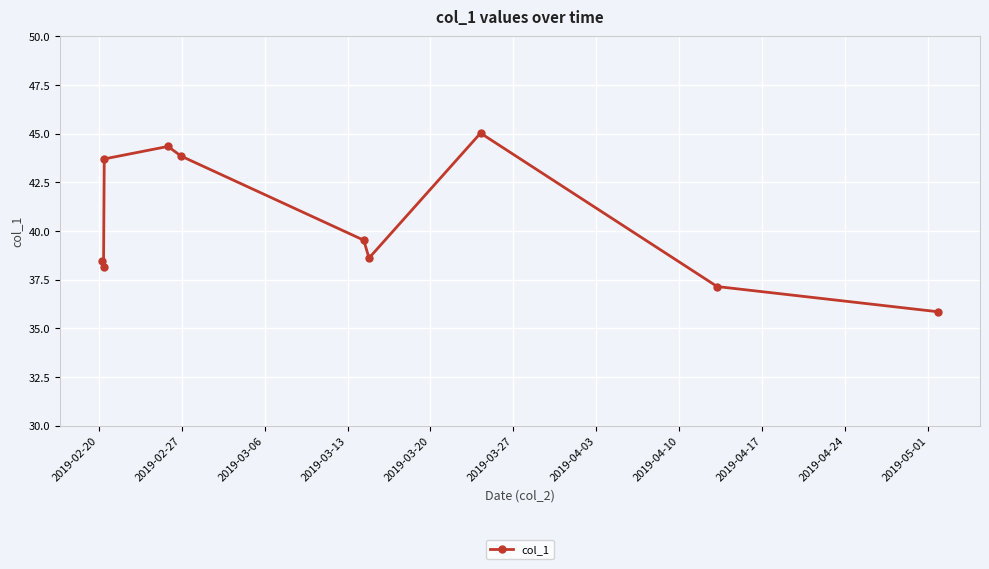

What is the difference between the second highest and second lowest values?

7.2